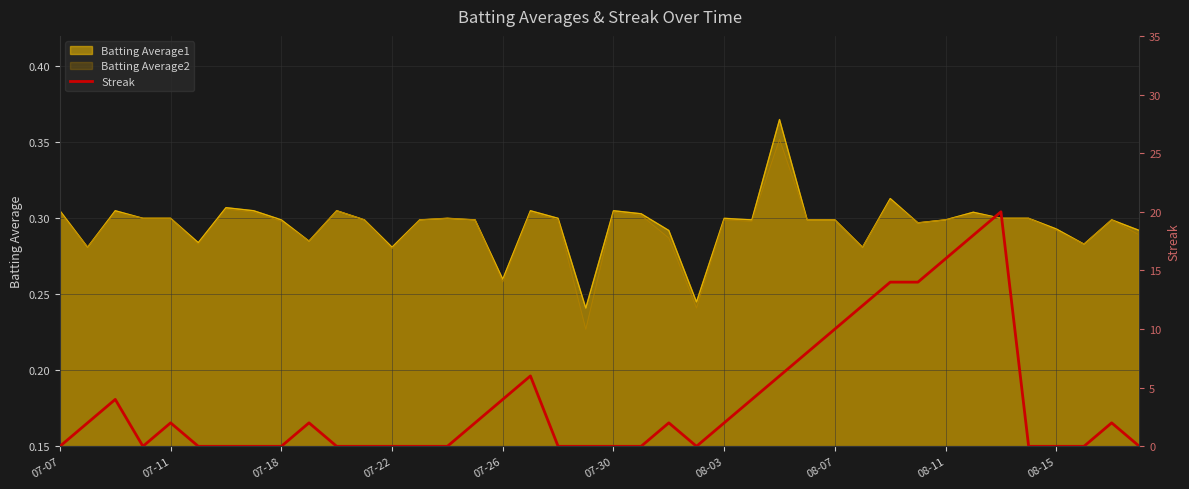

The Batting Average1 series shows 0.3 at 07-11. True or false?

True